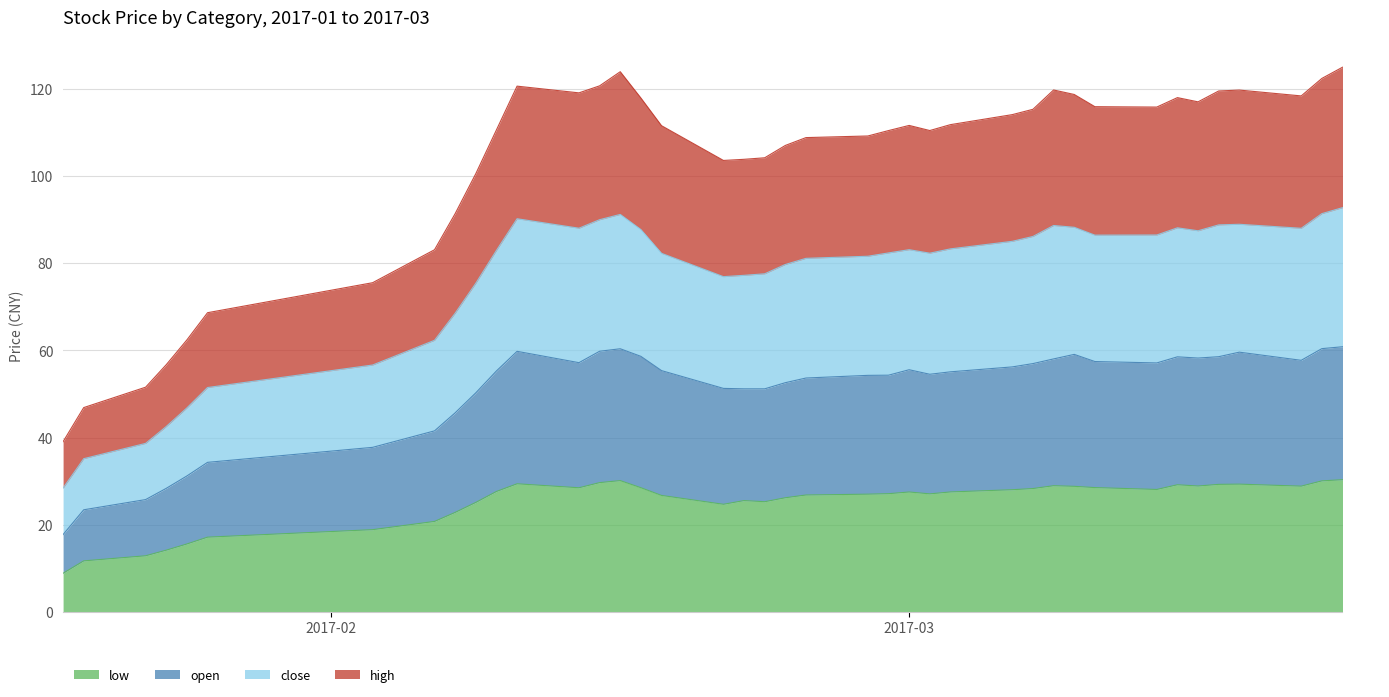

What is the label of the 24th point from the right?

2017-02-17